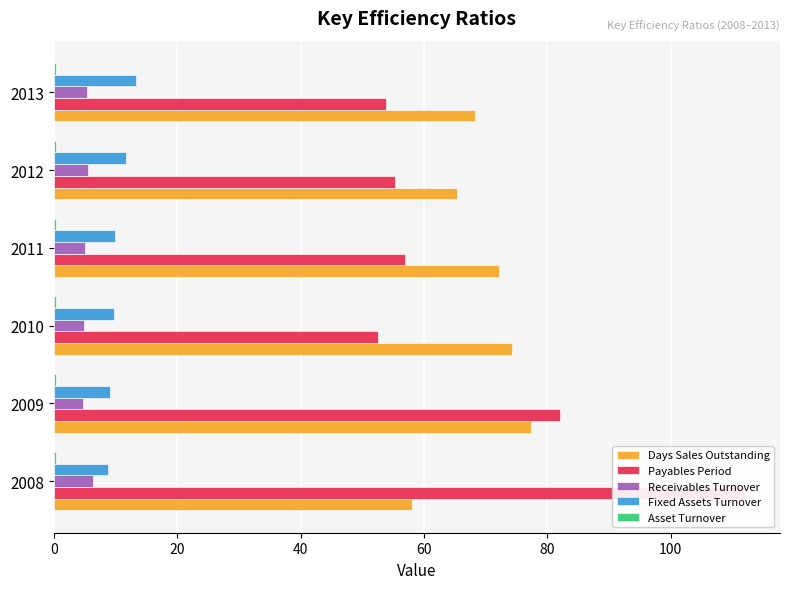

At how many categories does at least one series exceed 1?

6